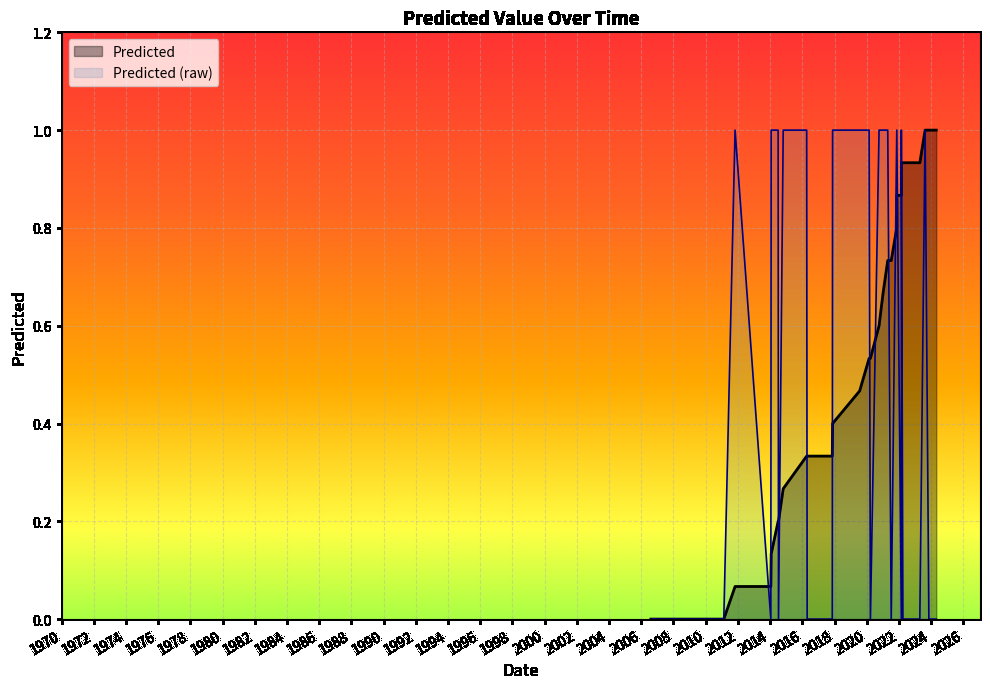

List the labels in order of value, smallest first.

2006-08-06, 2023-11-11, 2017-11-11, 2021-07-10, 2009-04-10, 2016-04-20, 2024-04-27, 2007-03-02, 2017-03-08, 2022-02-25, 2022-04-01, 2007-01-06, 2014-07-10, 2010-12-18, 2011-02-15, 2014-01-17, 2022-12-08, 2008-04-15, 2016-10-29, 2007-05-01, 2008-09-06, 2020-03-25, 2023-04-20, 2022-10-05, 2008-04-10, 2020-02-25, 2014-10-25, 2021-11-13, 2019-07-25, 2011-10-29, 2021-01-06, 2016-04-09, 2021-11-13, 2020-10-07, 2014-01-25, 2021-04-22, 2023-08-18, 2014-07-02, 2022-02-25, 2017-11-18